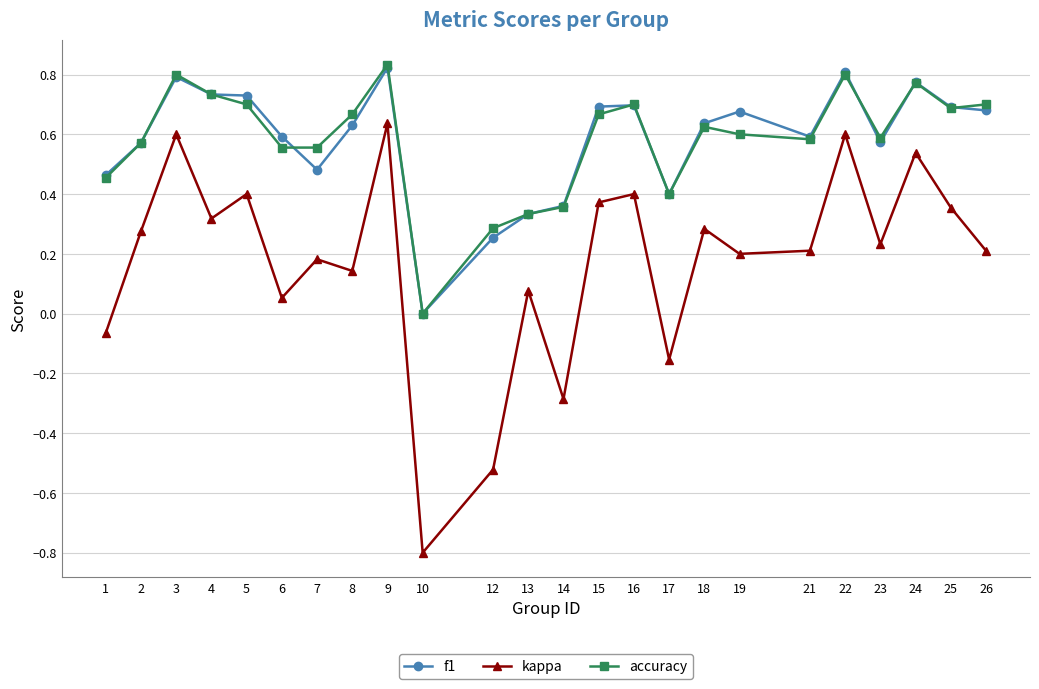

At which category is the sum across all series the highest?

9